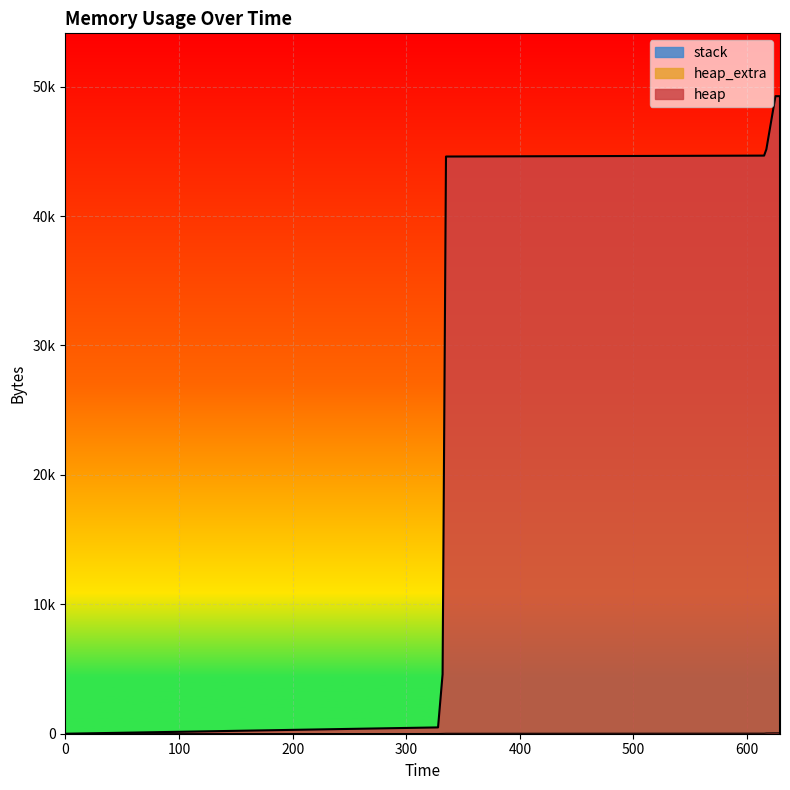

List the series in order of their peak value, highest first.

heap, heap_extra